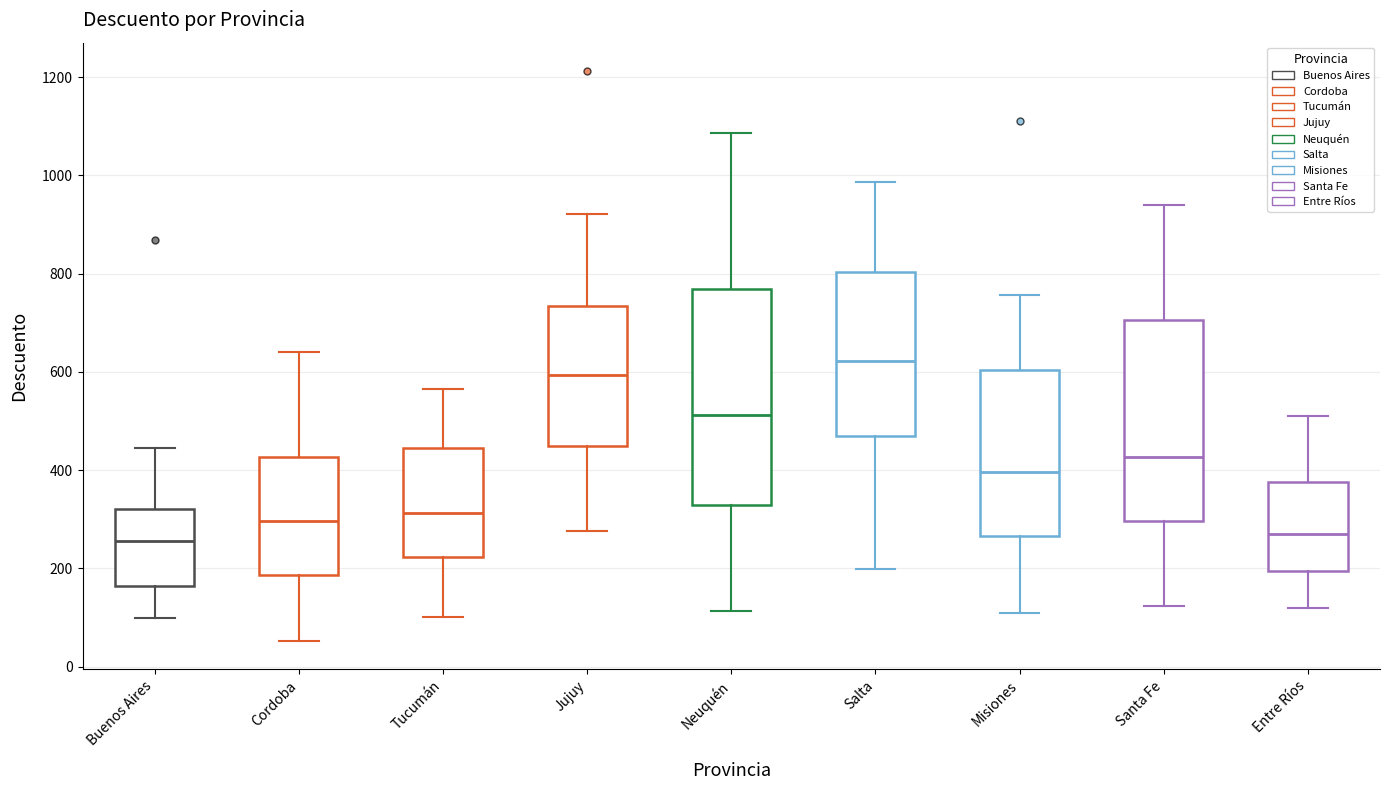

Reading left to right, transcribe this box plot: for each box, give where its median line is, the range the box spans, and where its two whiskers end, as read against the y-axis. The values are not printed on the chart, so give them approximately, as read against the axis.

Buenos Aires: median 260, box 160 to 320, whiskers 100 to 440
Cordoba: median 300, box 180 to 420, whiskers 60 to 640
Tucumán: median 320, box 220 to 440, whiskers 100 to 560
Jujuy: median 600, box 440 to 740, whiskers 280 to 920
Neuquén: median 520, box 320 to 760, whiskers 120 to 1080
Salta: median 620, box 480 to 800, whiskers 200 to 980
Misiones: median 400, box 260 to 600, whiskers 100 to 760
Santa Fe: median 420, box 300 to 700, whiskers 120 to 940
Entre Ríos: median 280, box 200 to 380, whiskers 120 to 520